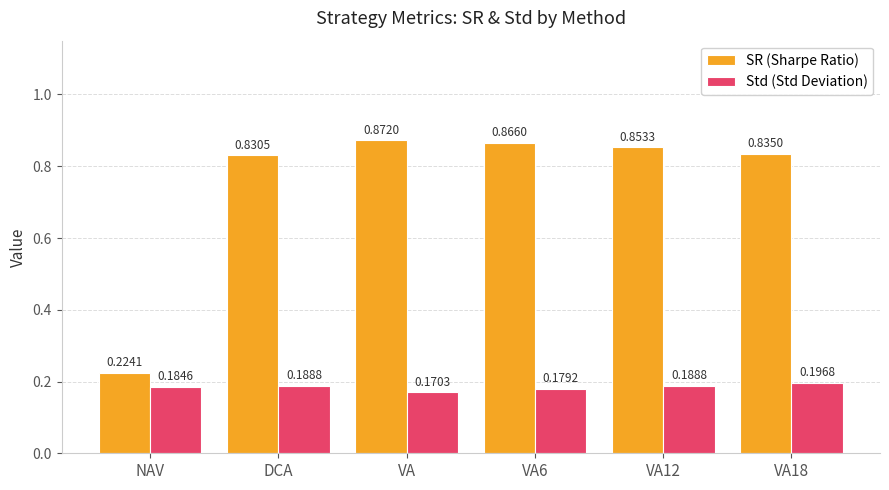

Rank the series by their maximum value, from lowest to highest.

Std (Std Deviation), SR (Sharpe Ratio)